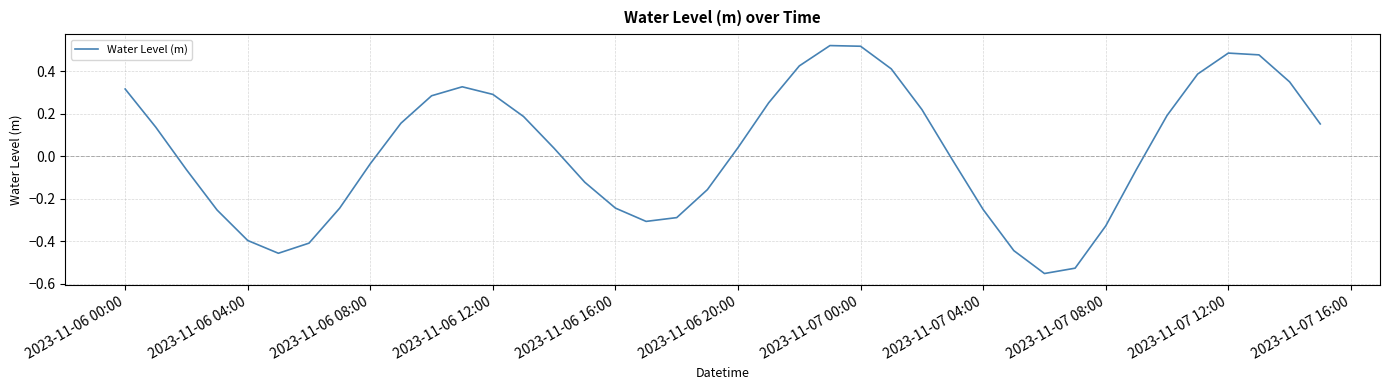

True or false: the data has more than 2 interior local peaks.

True